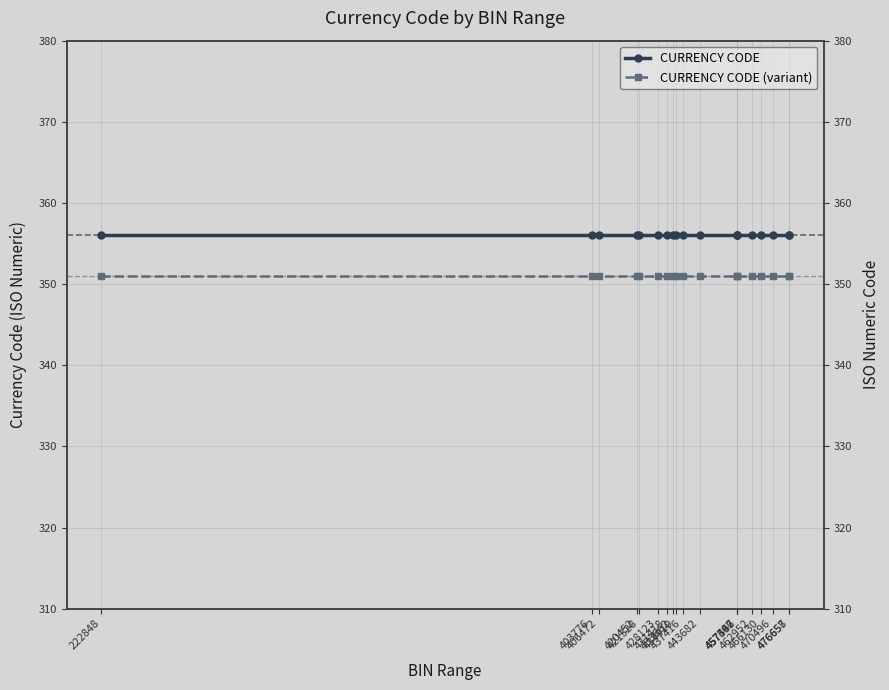

Which category has the lowest value across all series?

222848